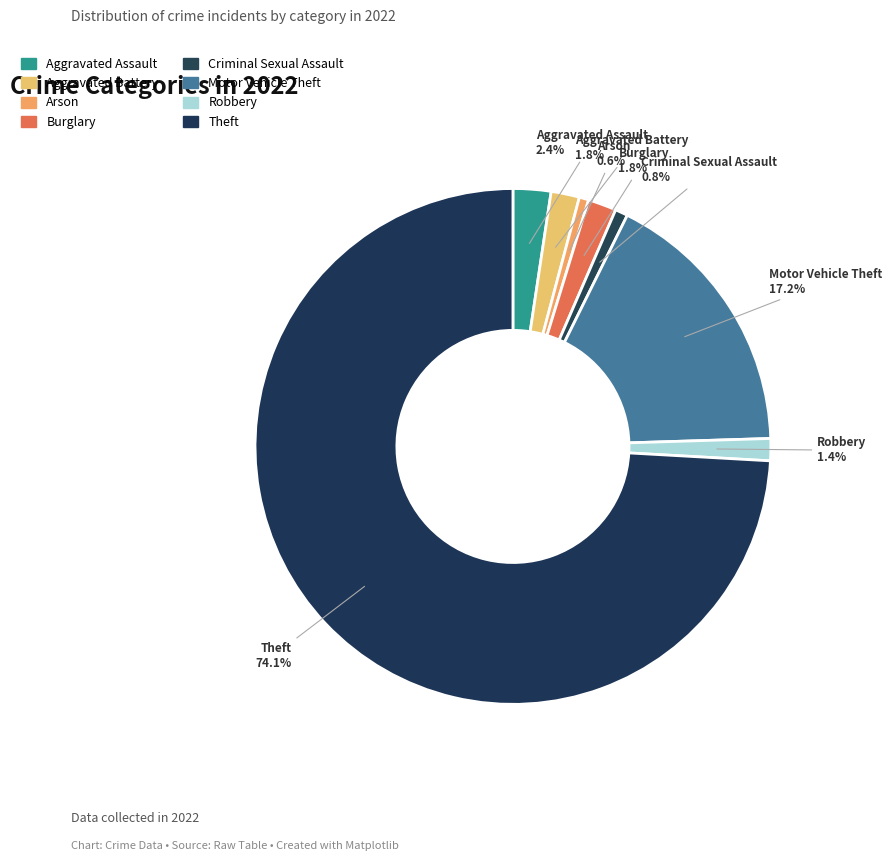

To the nearest percent, what is the combined percentage of Criminal Sexual Assault and Aggravated Assault?

3%